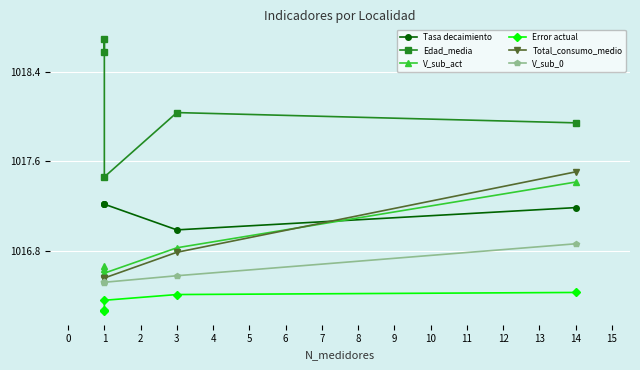

How many intersections are there between Tasa decaimiento and Total_consumo_medio?

1